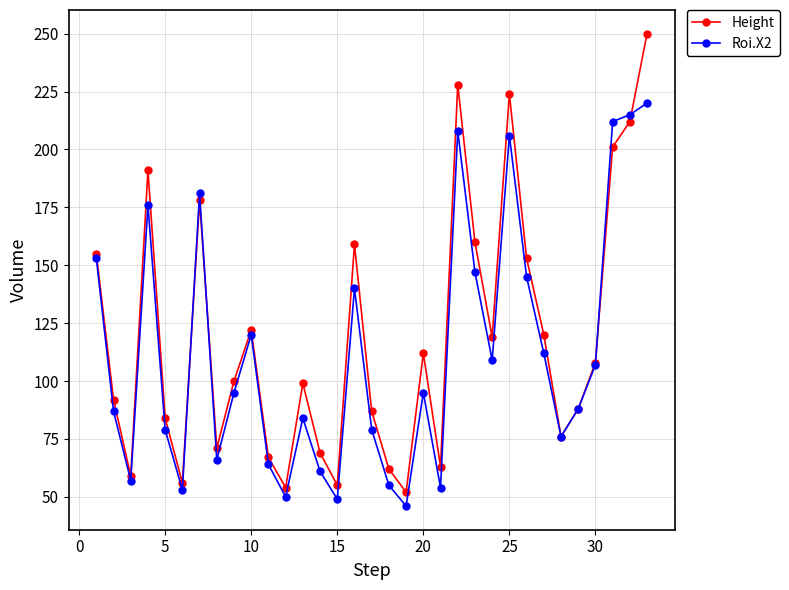

What is the difference between the maximum and minimum values in the Roi.X2 series?

174